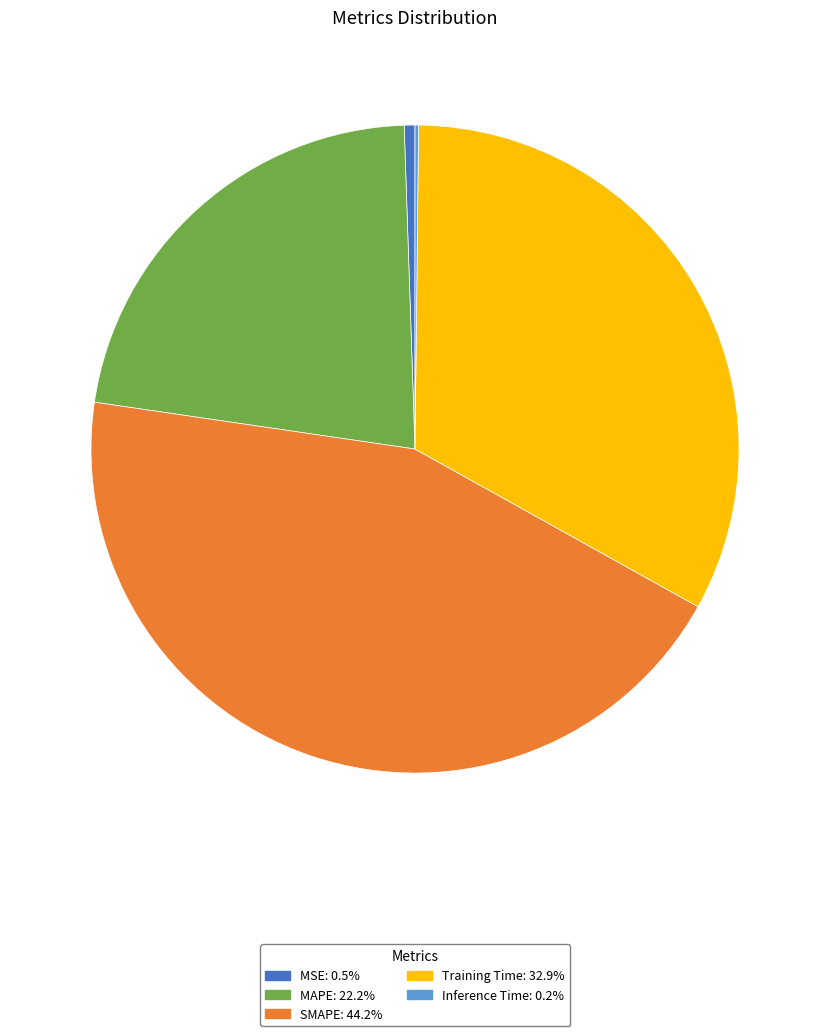

Which category has the biggest portion of the pie?

SMAPE